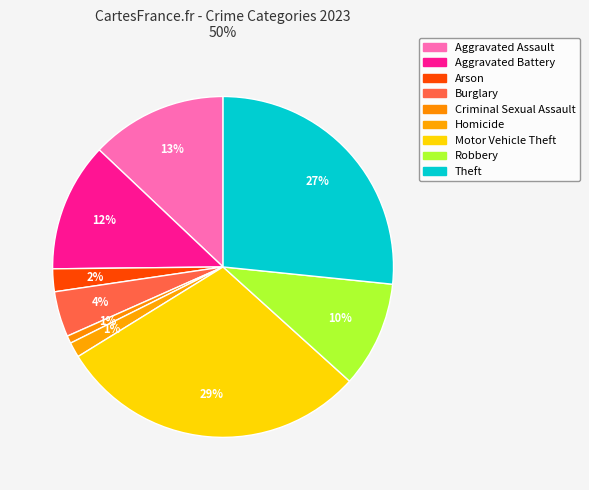

Is it true that Criminal Sexual Assault is 11% of the pie?

False